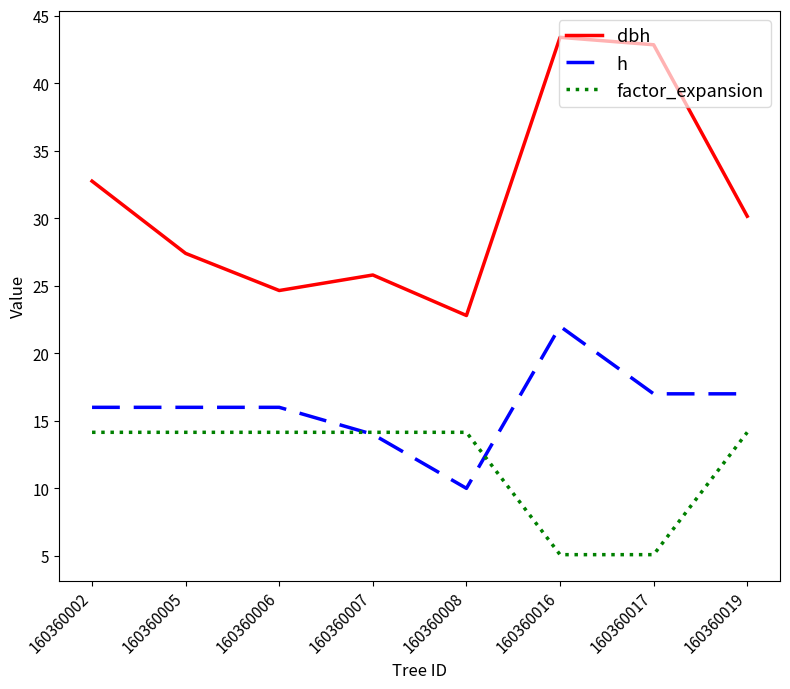

The factor_expansion series shows 14.2 at 160360005. True or false?

True